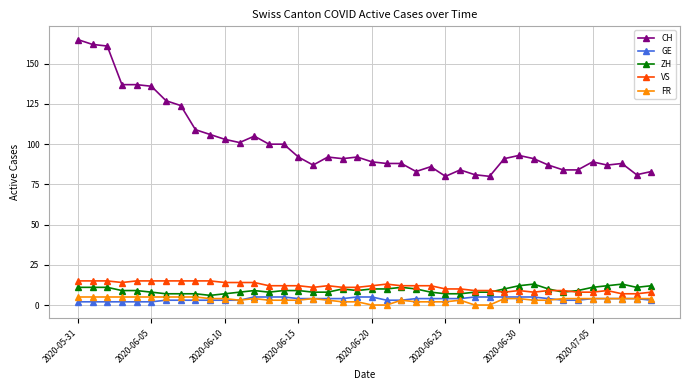

True or false: VS and FR intersect in this chart.

False